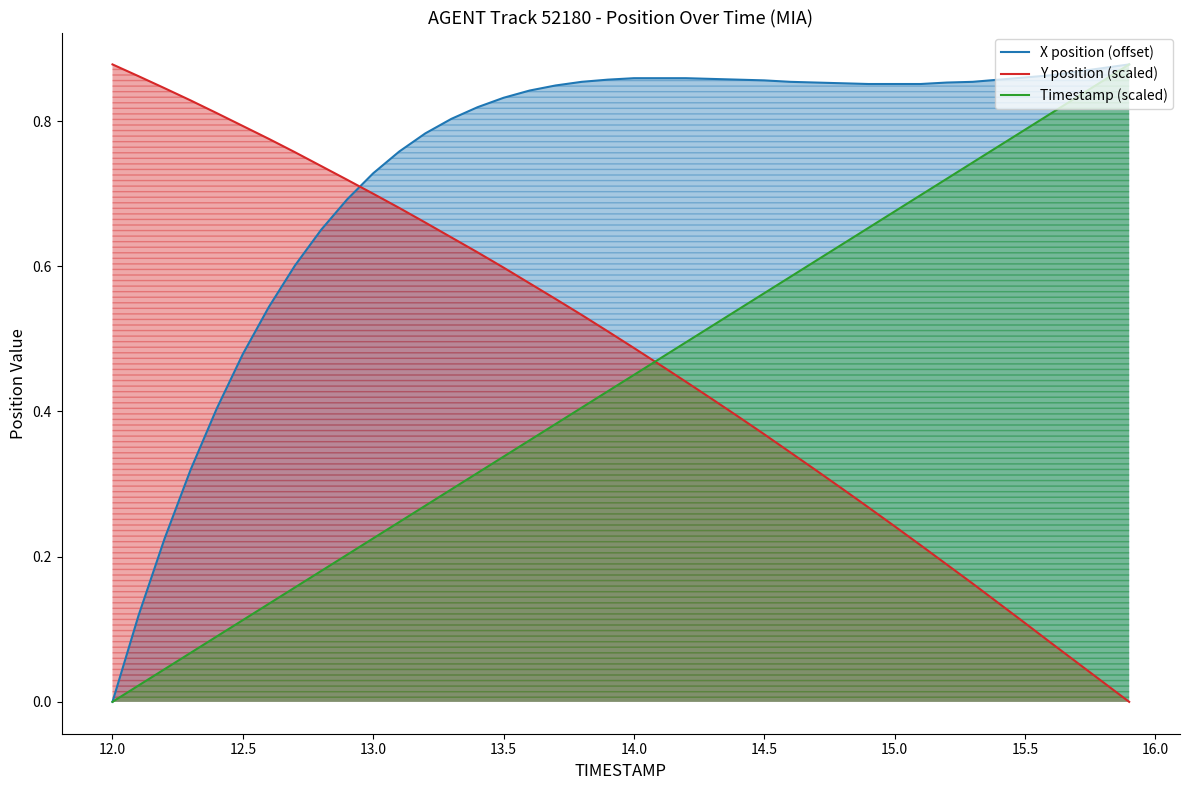

How many intersections are there between X position (offset) and Y position (scaled)?

1